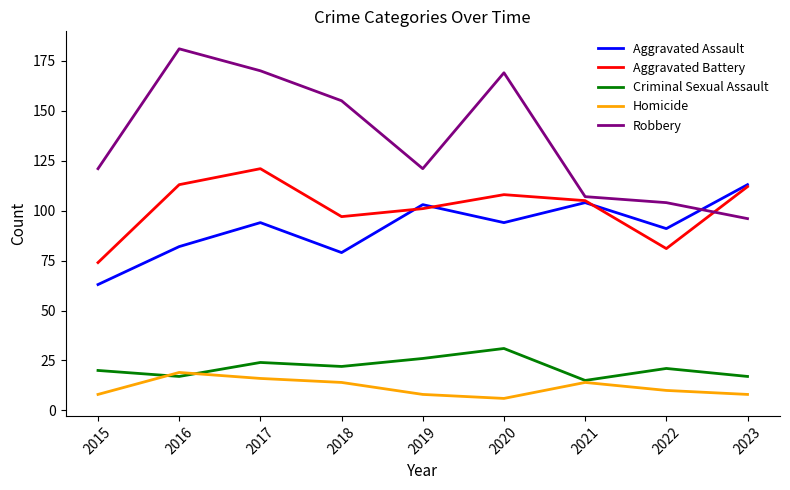

At which label is Aggravated Assault closest to 88?

2022